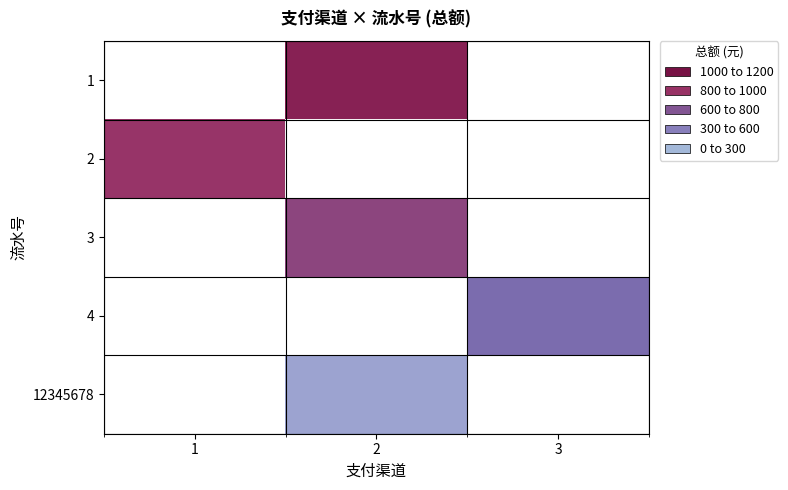

Rank the categories by 2 value from highest to lowest.

1, 2, 3